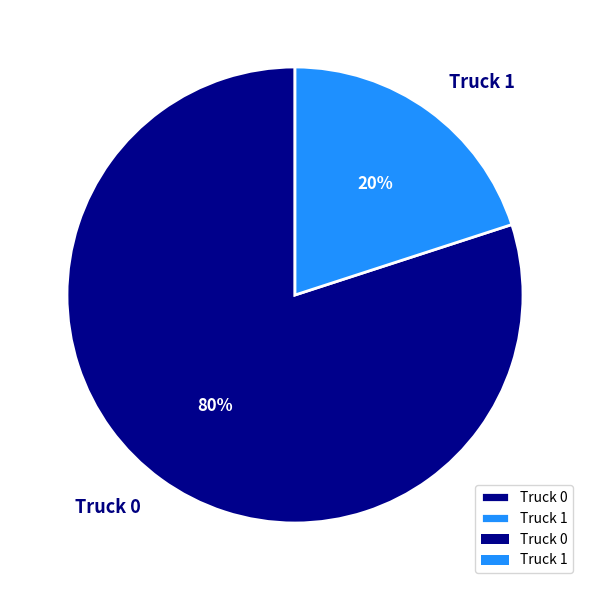

Does Truck 1 represent more than half of the total?

No